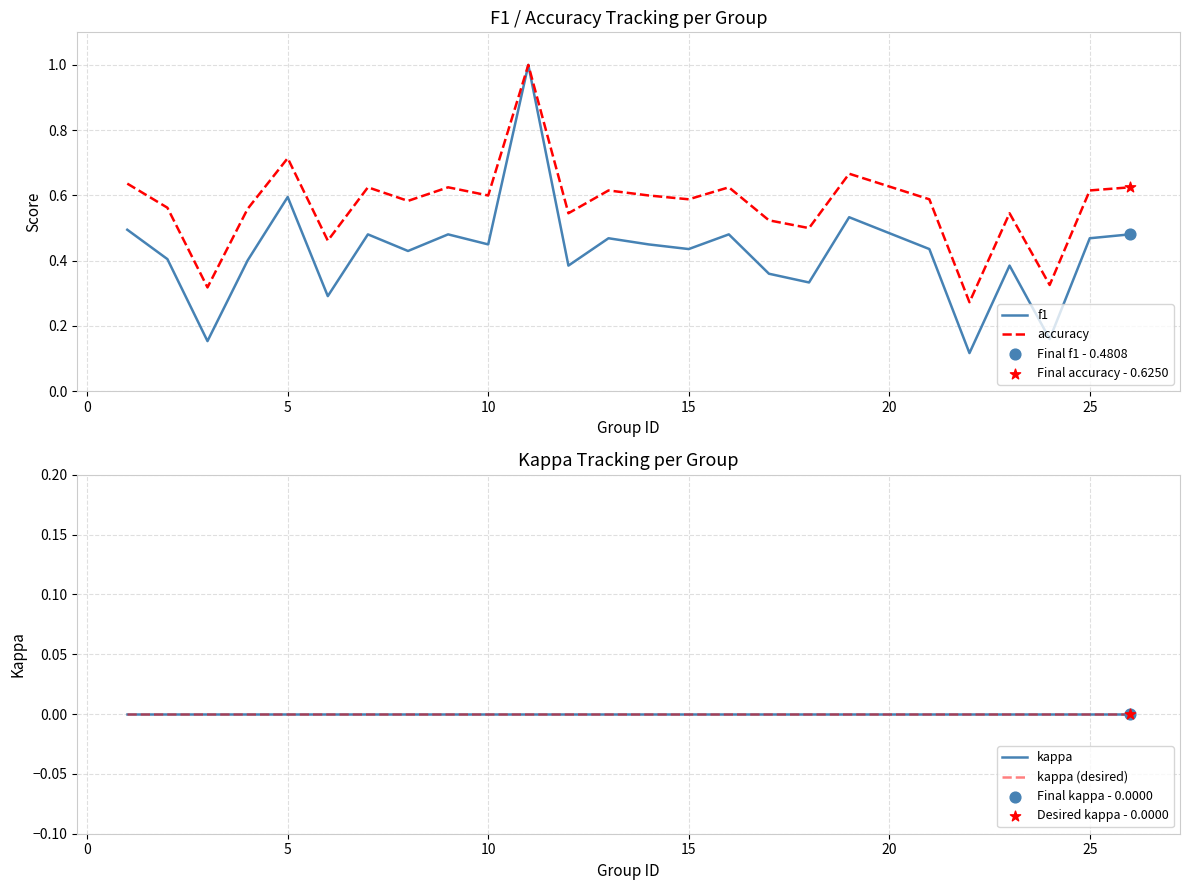

Which series contains the highest Y value?

f1